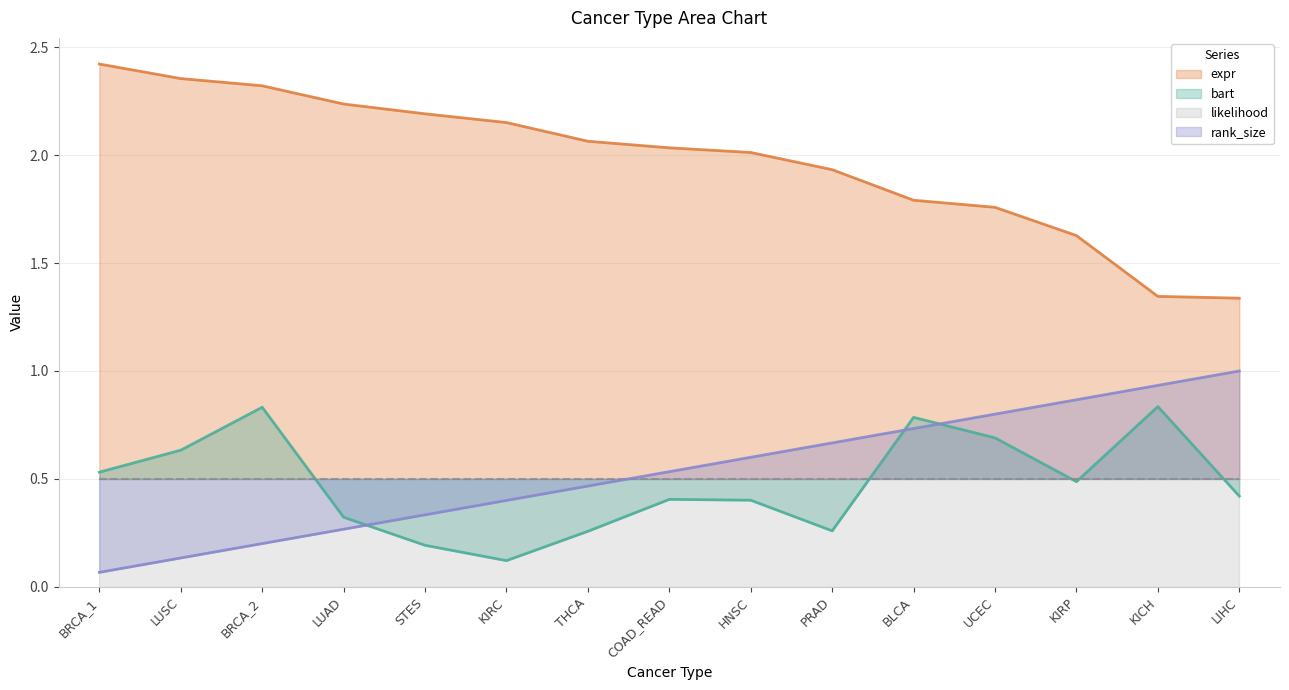

Is the value of bart at STES greater than the value of expr at BLCA?

No